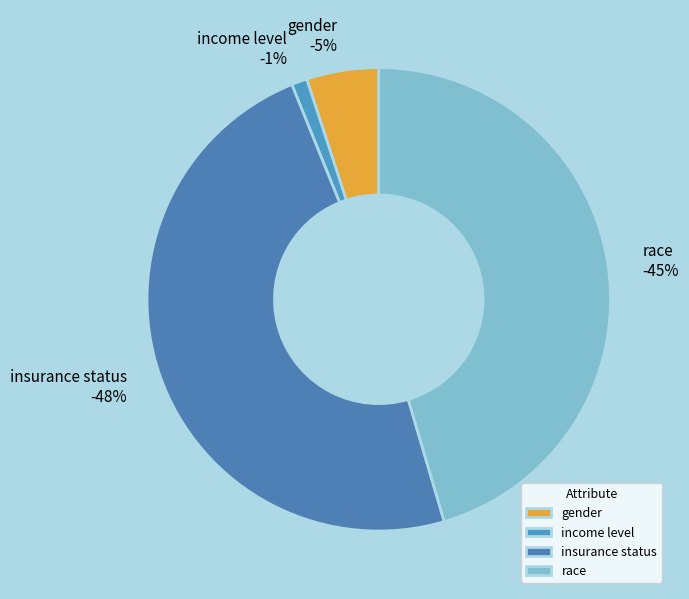

The income level slice represents 1% of the pie. True or false?

True